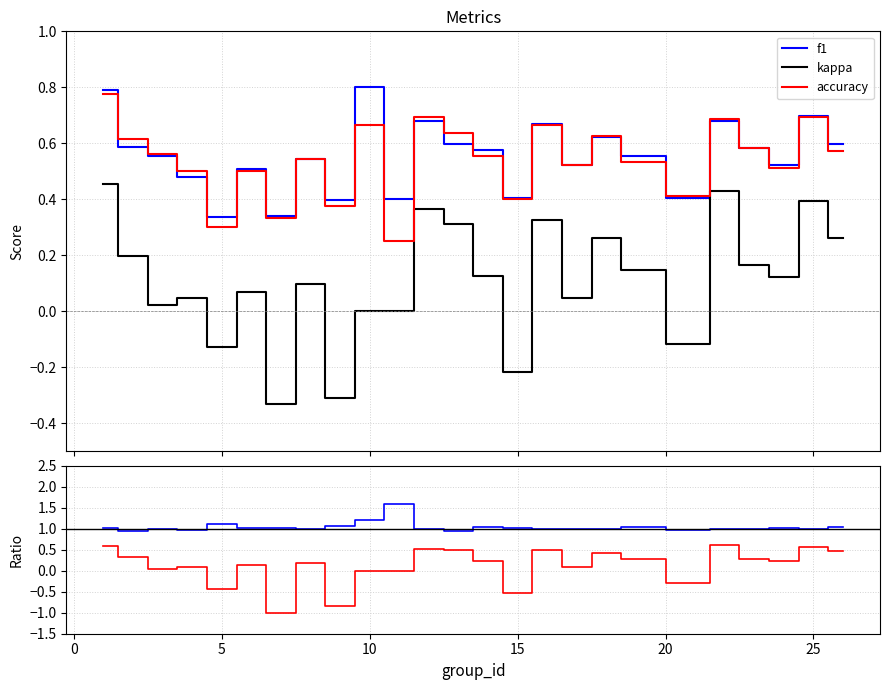

Is this an area chart (filled region under the line)?

No